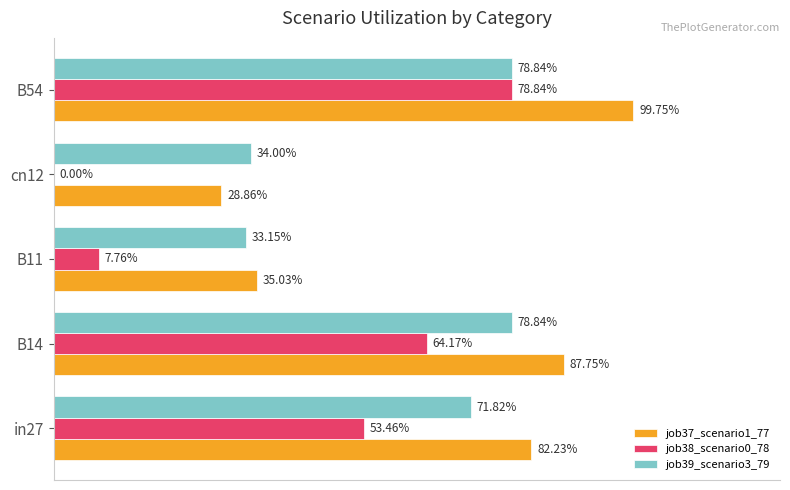

What are all the series names shown in the legend?

job37_scenario1_77, job38_scenario0_78, job39_scenario3_79